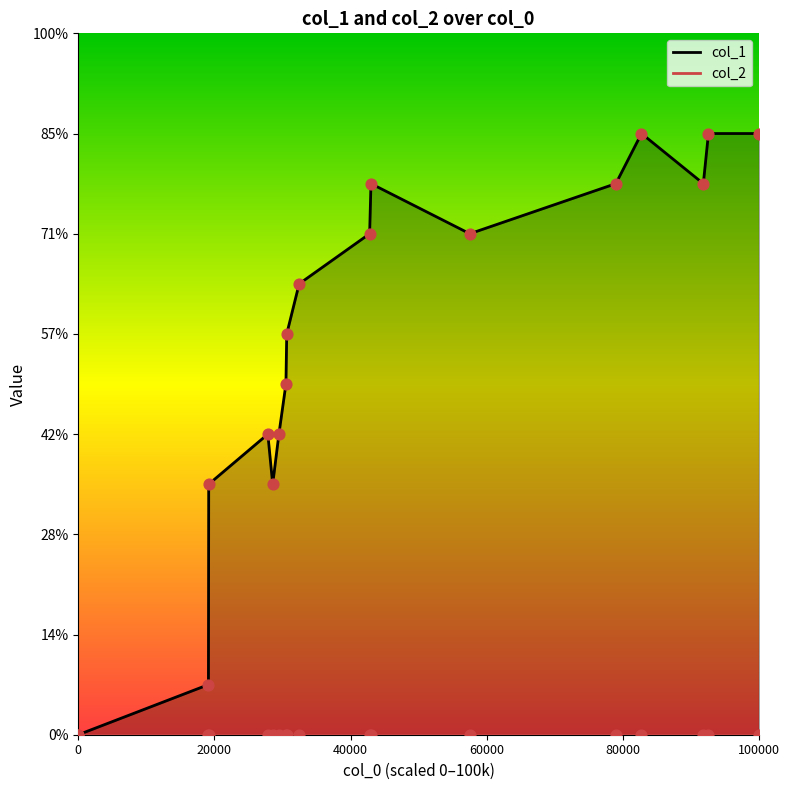

What are all the series names shown in the legend?

col_1, col_2